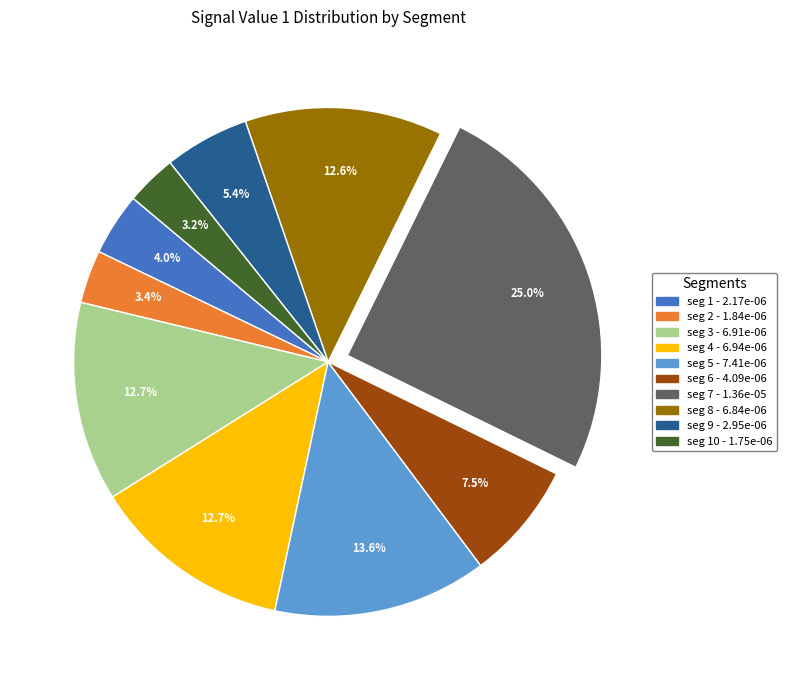

Is there a majority slice in this chart?

No